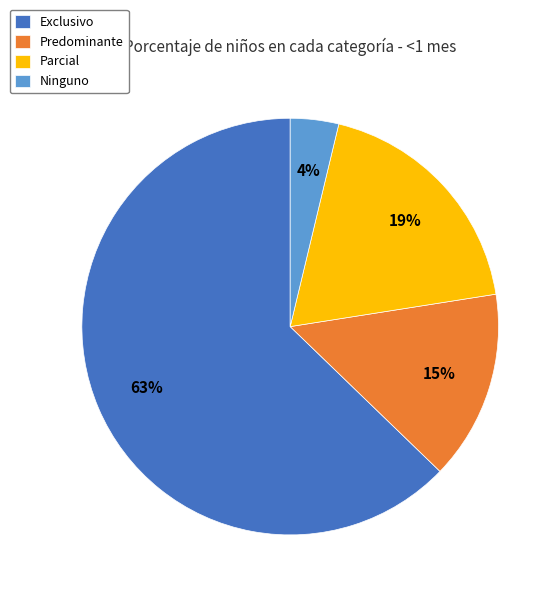

How many segments does this pie chart have?

4